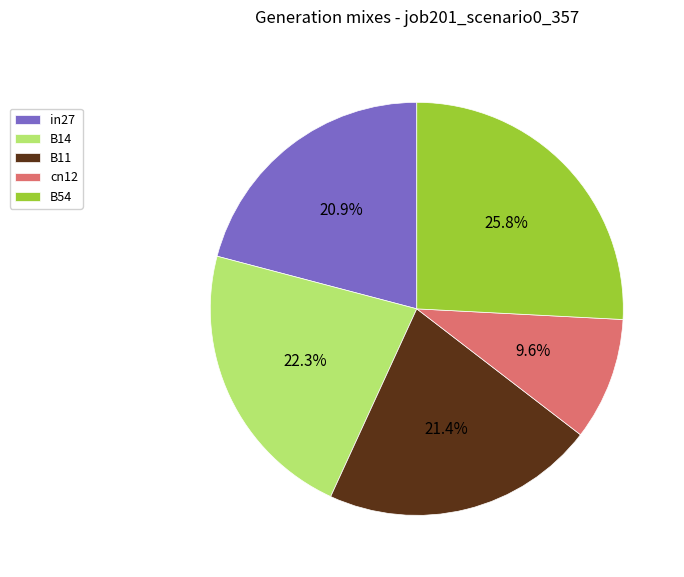

Which slice is the smallest?

cn12